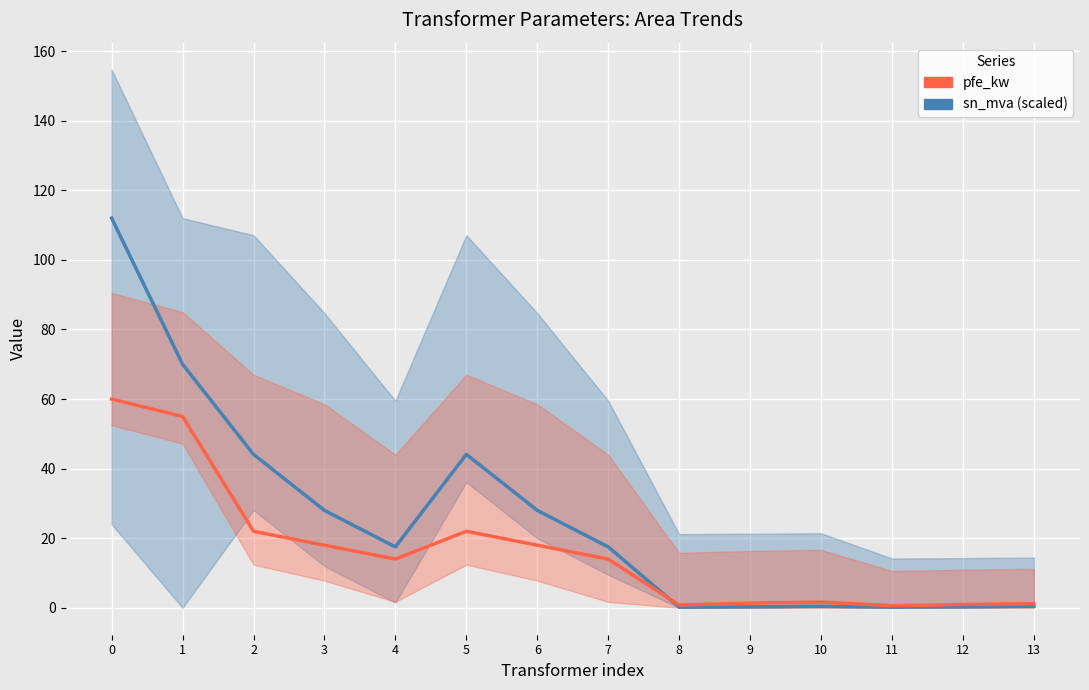

List the series in order of their peak value, lowest first.

pfe_kw, sn_mva (scaled)